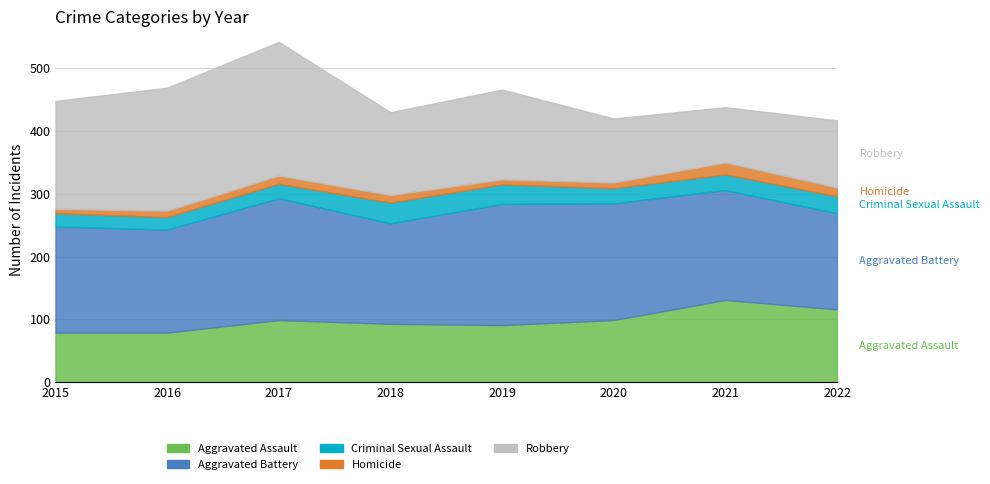

At which label does Robbery reach its minimum?

2021